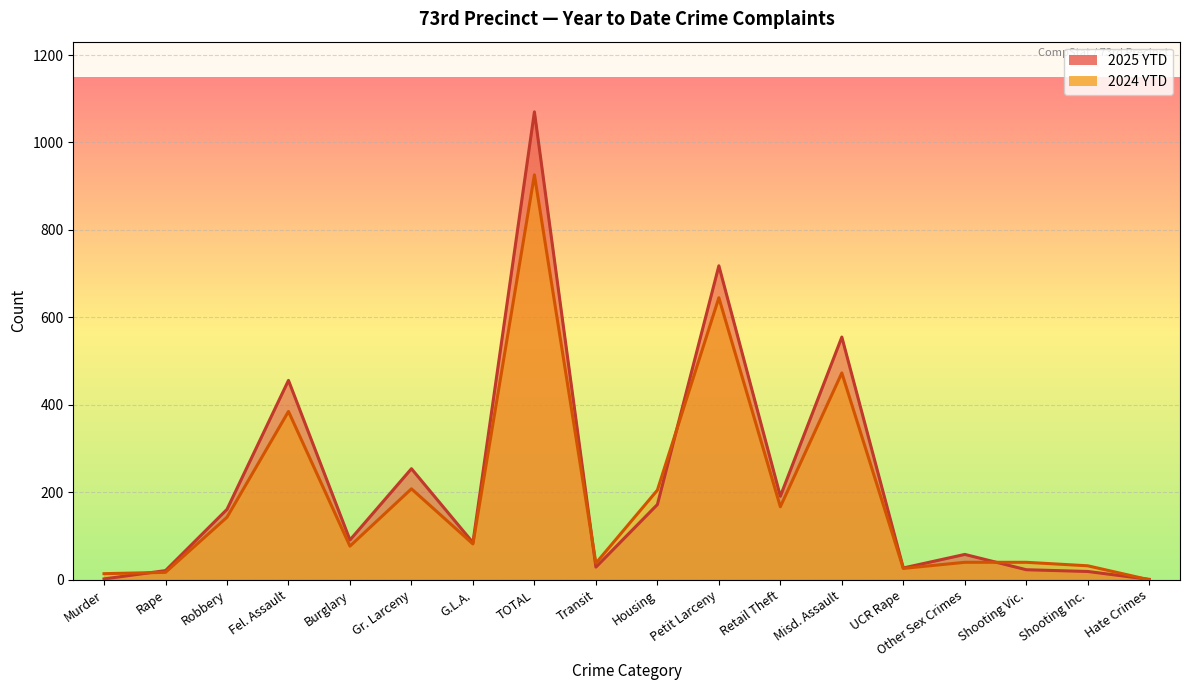

Reading left to right, extract all data points from this chart.

2025 YTD: Murder=2	Rape=21	Robbery=161	Fel. Assault=456	Burglary=91	Gr. Larceny=254	G.L.A.=85	TOTAL=1070	Transit=29	Housing=172	Petit Larceny=718	Retail Theft=191	Misd. Assault=555	UCR Rape=27	Other Sex Crimes=58	Shooting Vic.=23	Shooting Inc.=19	Hate Crimes=1
2024 YTD: Murder=14	Rape=17	Robbery=143	Fel. Assault=385	Burglary=77	Gr. Larceny=208	G.L.A.=82	TOTAL=926	Transit=38	Housing=205	Petit Larceny=645	Retail Theft=167	Misd. Assault=473	UCR Rape=26	Other Sex Crimes=40	Shooting Vic.=40	Shooting Inc.=32	Hate Crimes=0